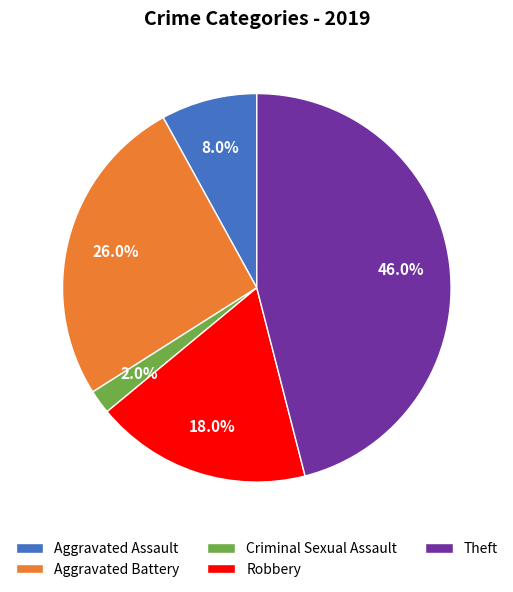

Is there any slice that represents more than half of the pie?

No